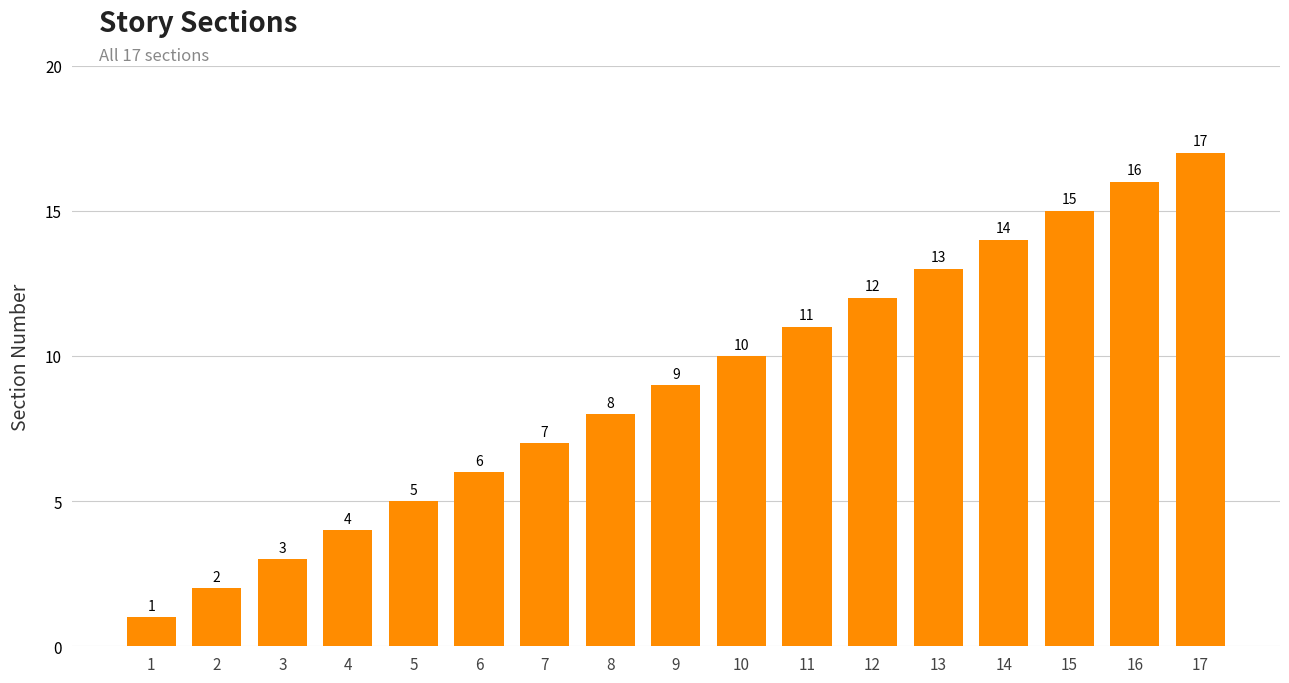

Approximately how many times larger is the value at 10 compared to 6?

1.7